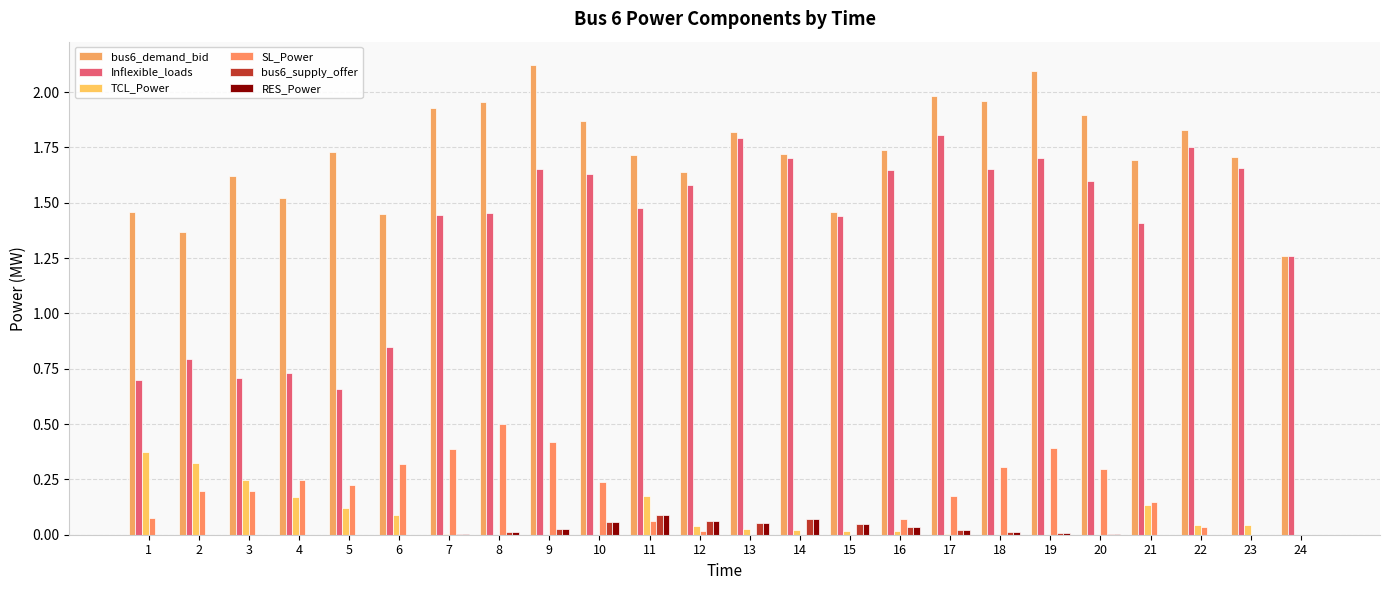

What is the value of the SL_Power bar at the 5th from the left?

0.2